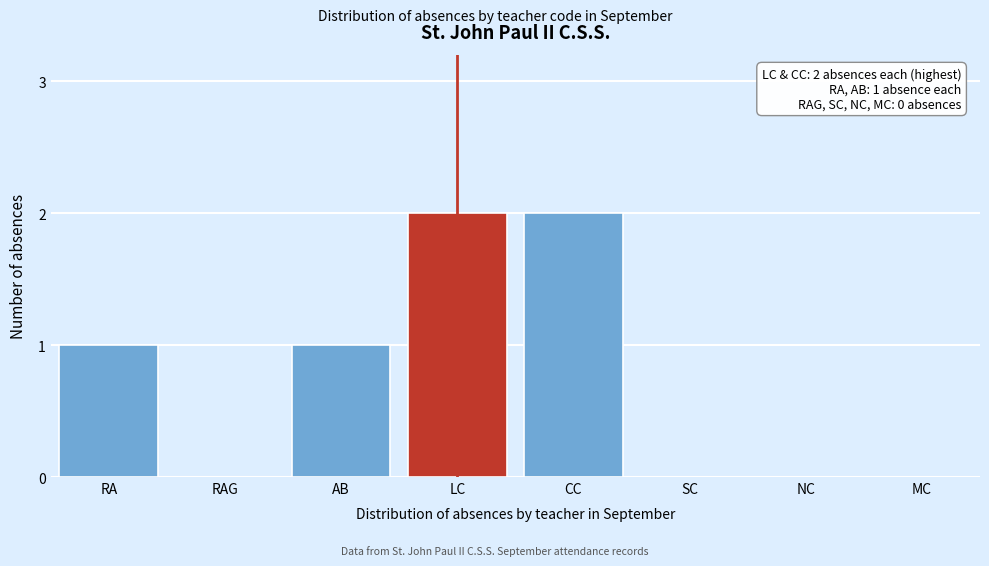

Reading left to right, transcribe all the data shown in this chart.

RA=1	RAG=0	AB=1	LC=2	CC=2	SC=0	NC=0	MC=0